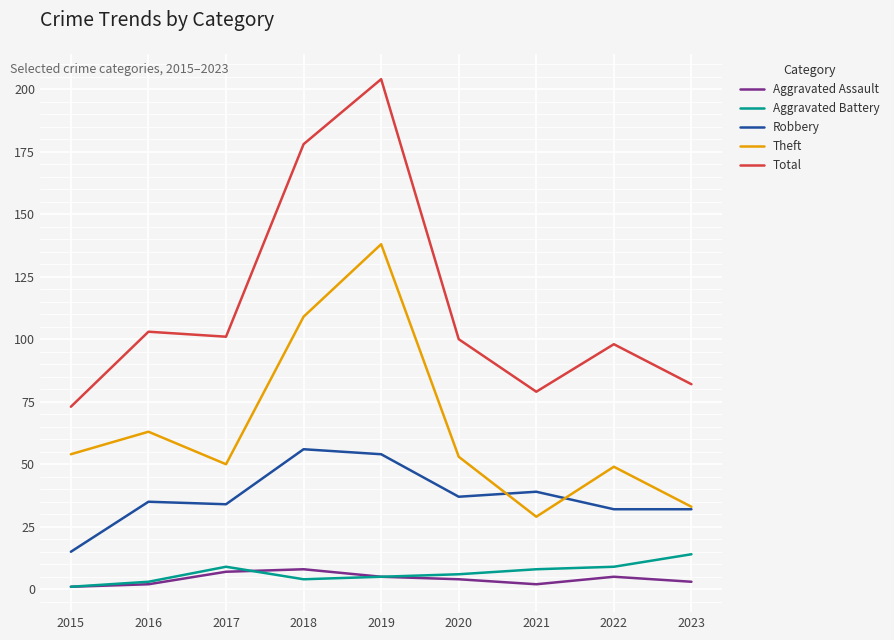

Is it true that Total equals 38 at 2023?

False